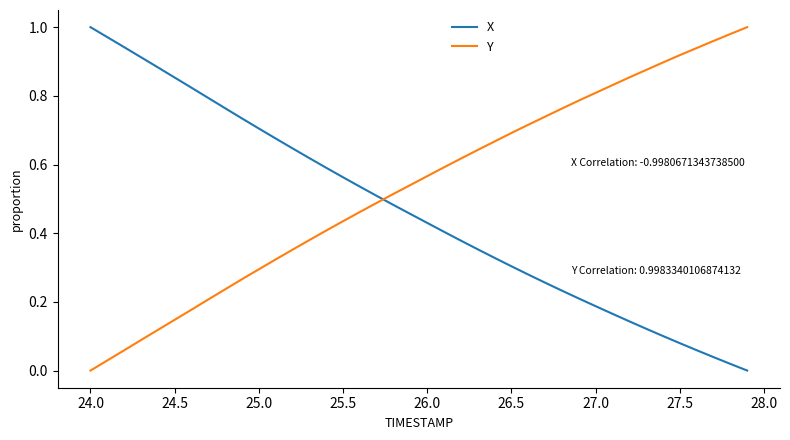

What are all the series names shown in the legend?

X, Y